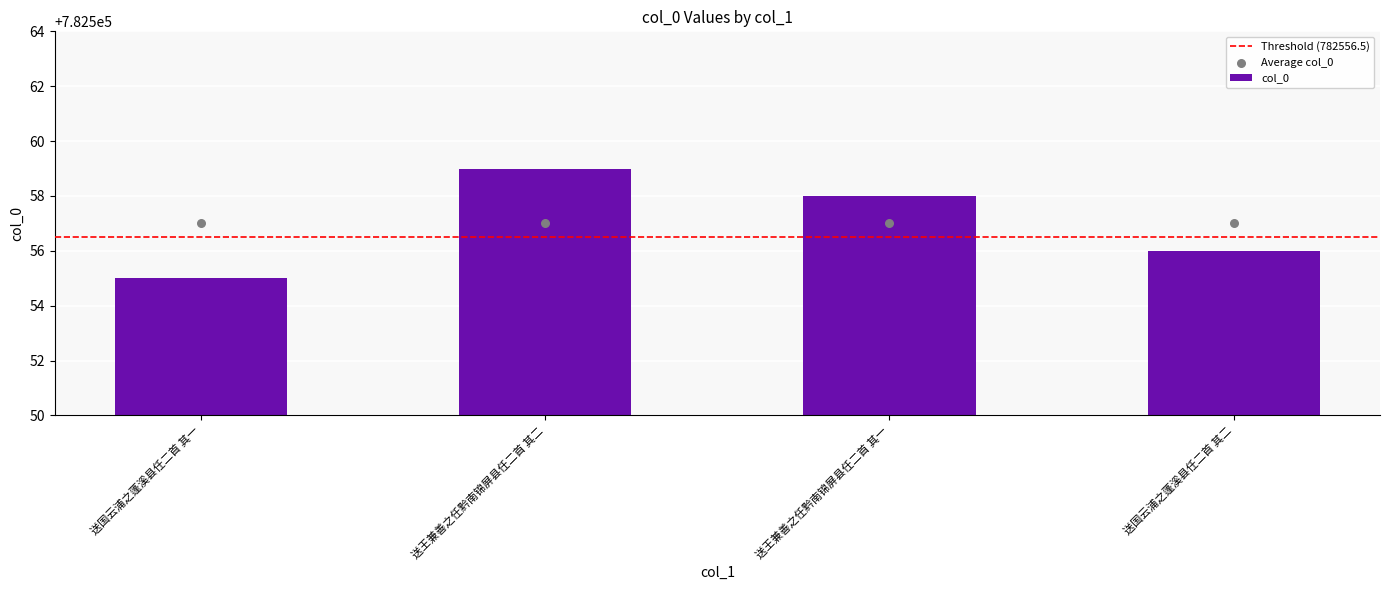

What is the change in value from 送国云浦之蓬溪县任二首 其一 to 送国云浦之蓬溪县任二首 其二?

+1